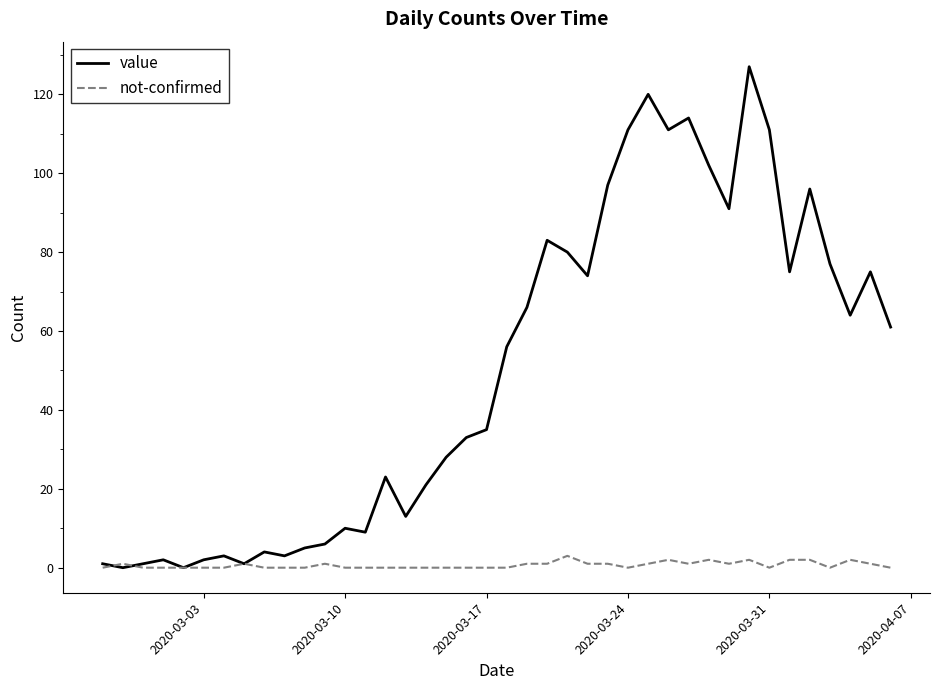

List the series in order of their peak value, highest first.

value, not-confirmed